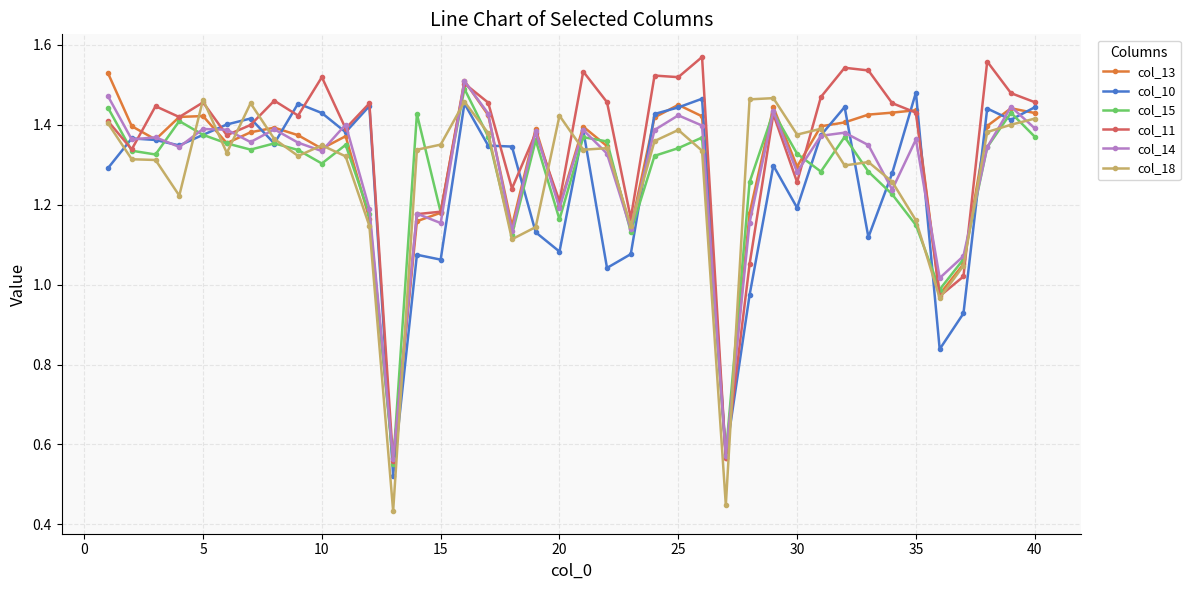

At how many categories does at least one series exceed 0?

40